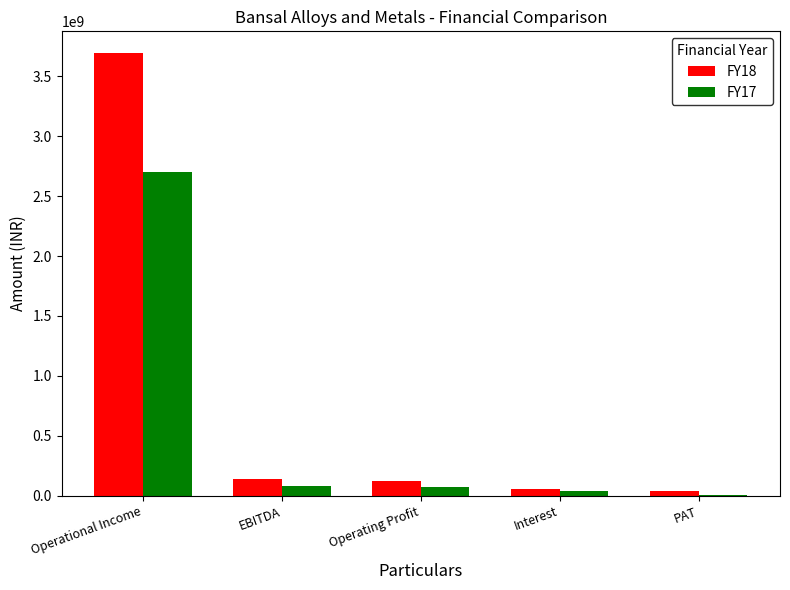

How many categories are shown in the chart?

5